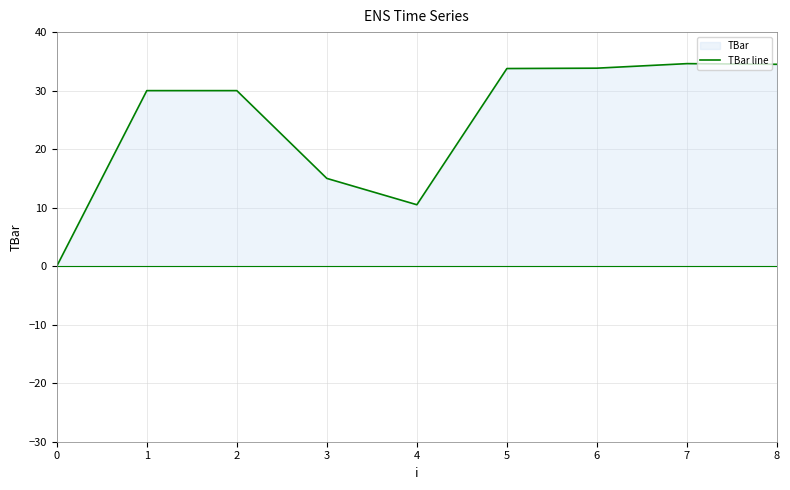

The chart shows a value of 34.6 at 7. True or false?

True